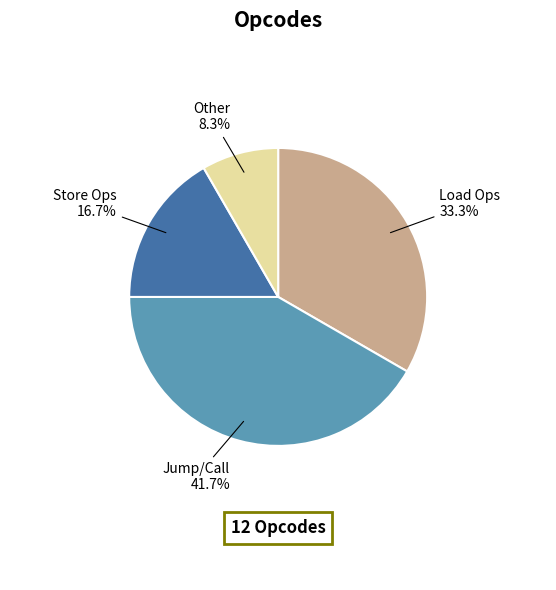

Is the sum of Store Ops and Other greater than half?

No